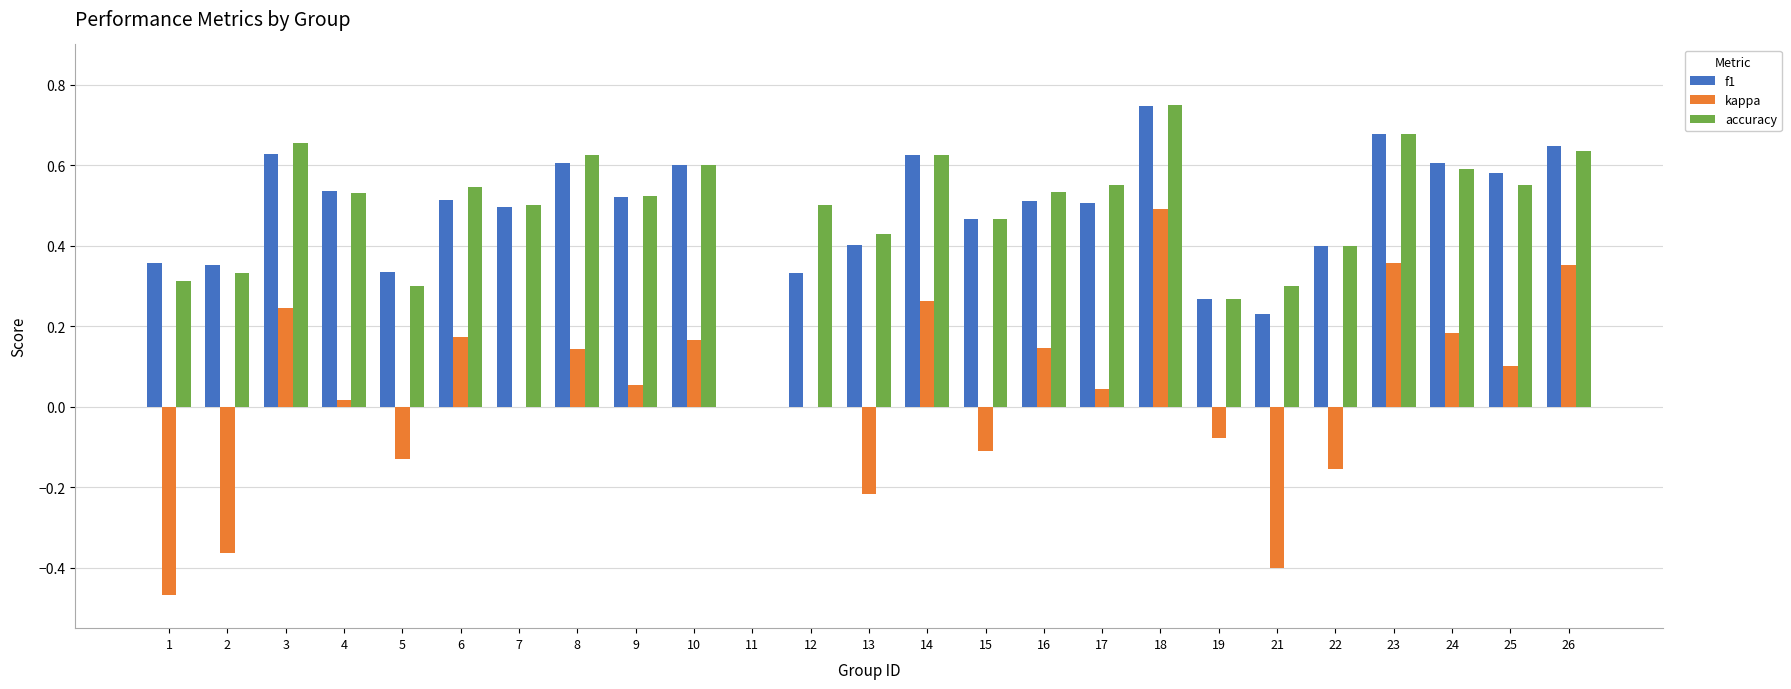

Which series changed the most between 2 and 4?

kappa